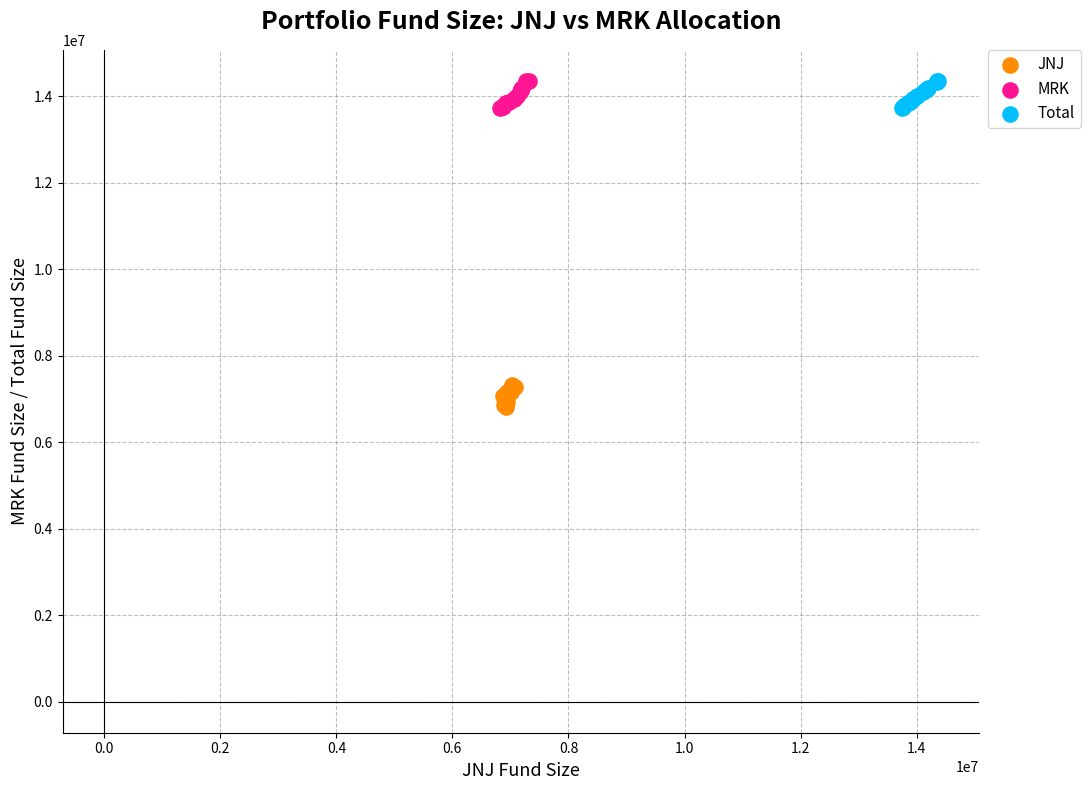

What are all the series names shown in the legend?

JNJ, MRK, Total